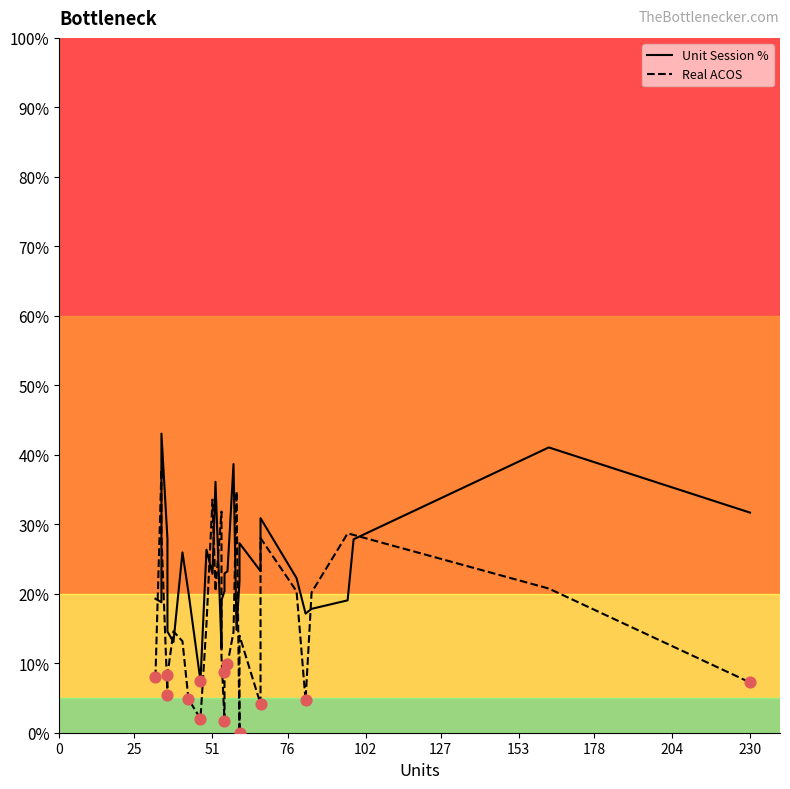

What is the total value across all series at 51?

71.4